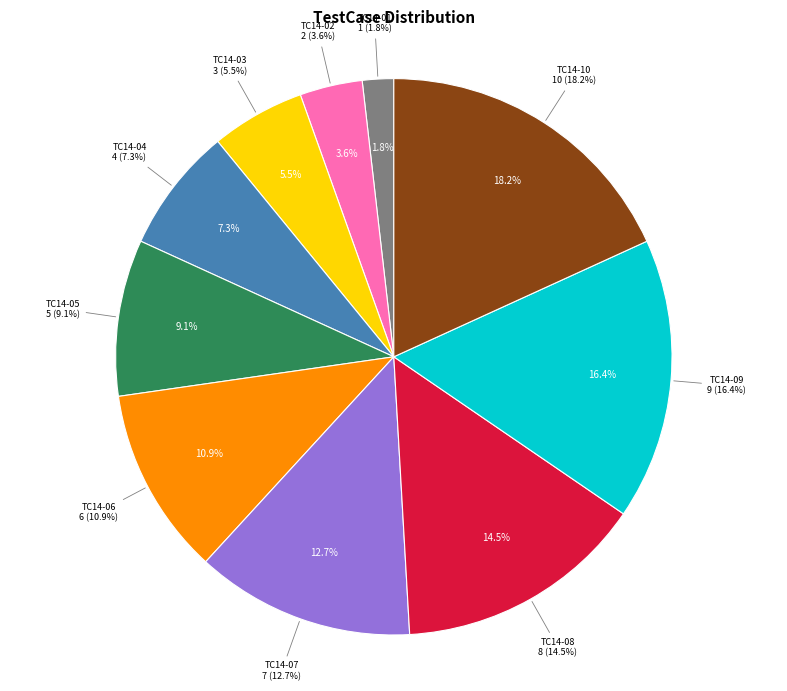

Count the number of slices in the pie.

10